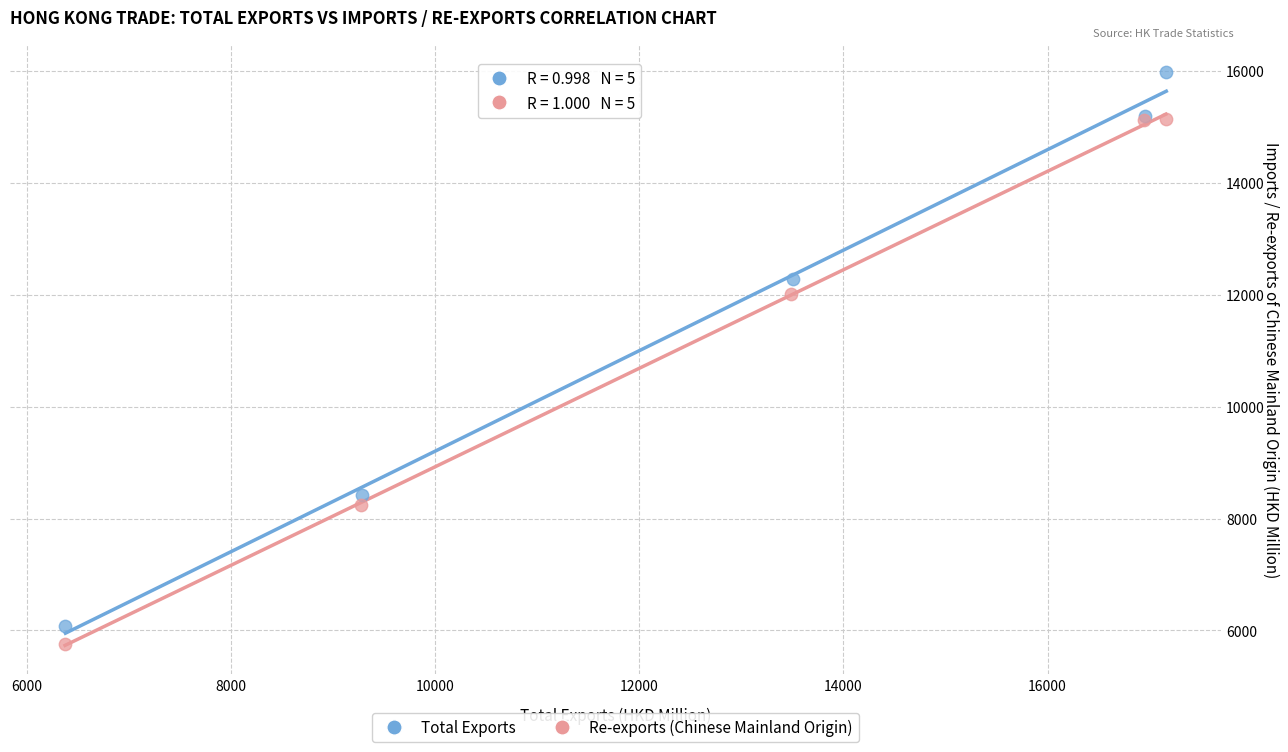

What are all the series names shown in the legend?

Total Exports, Re-exports (Chinese Mainland Origin)